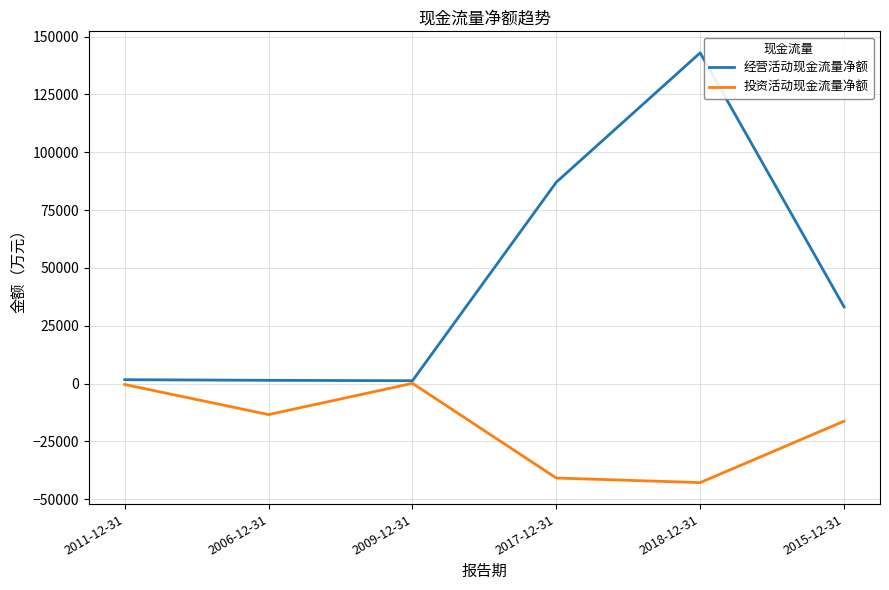

At which category does 投资活动现金流量净额 reach its first local peak?

2009-12-31